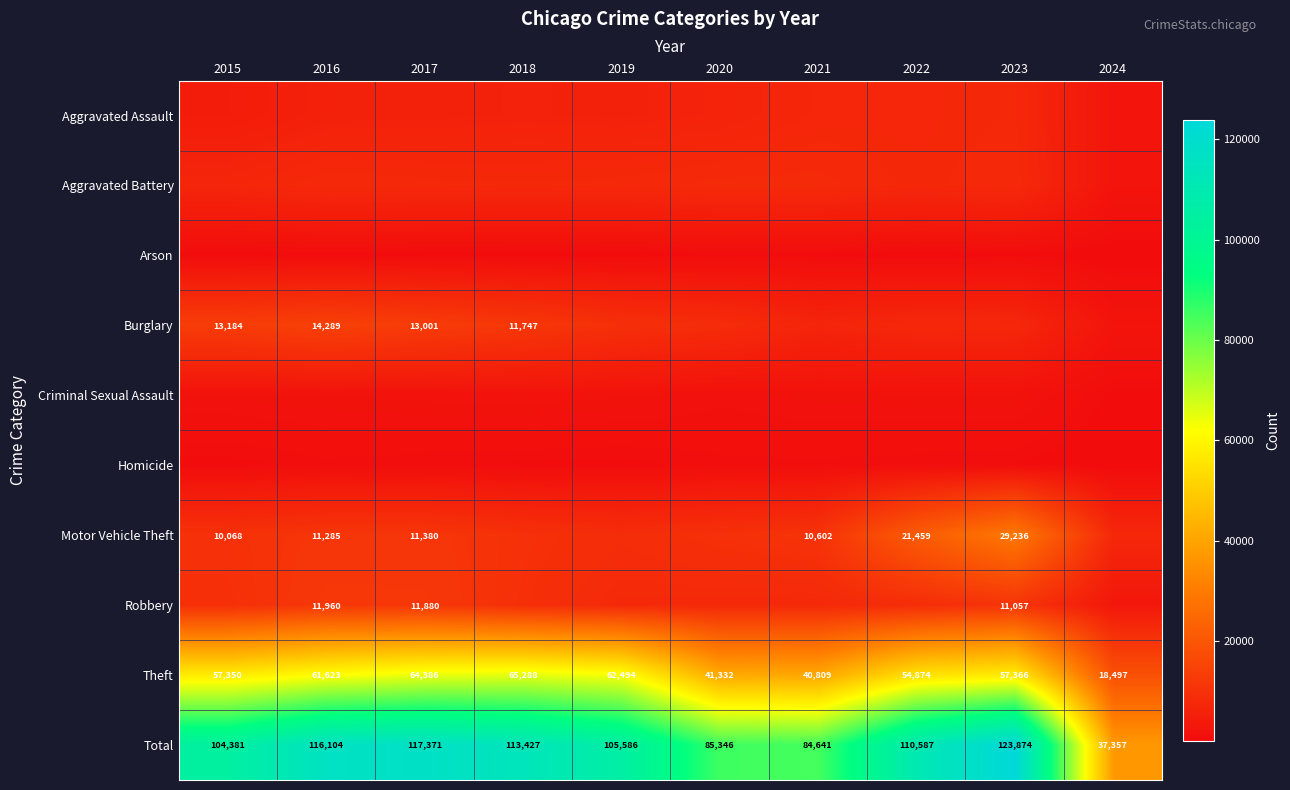

Is it true that Total equals 47989 at 2016?

False